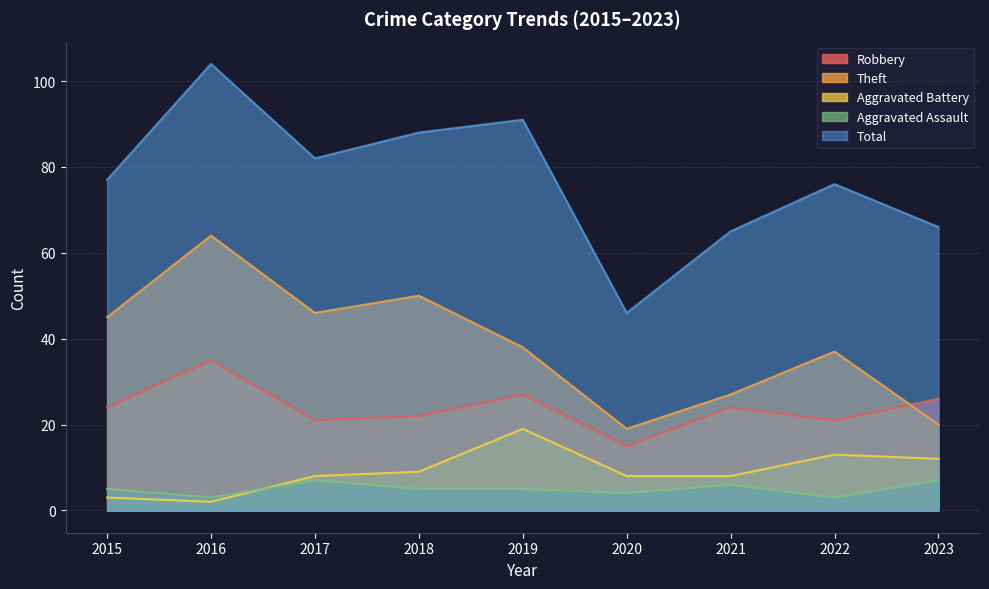

At how many categories does at least one series exceed 101?

1